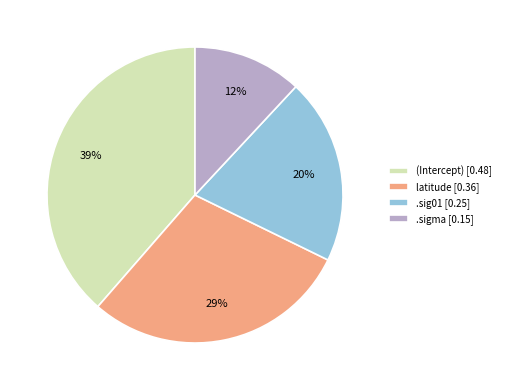

Is there any slice that represents more than half of the pie?

No